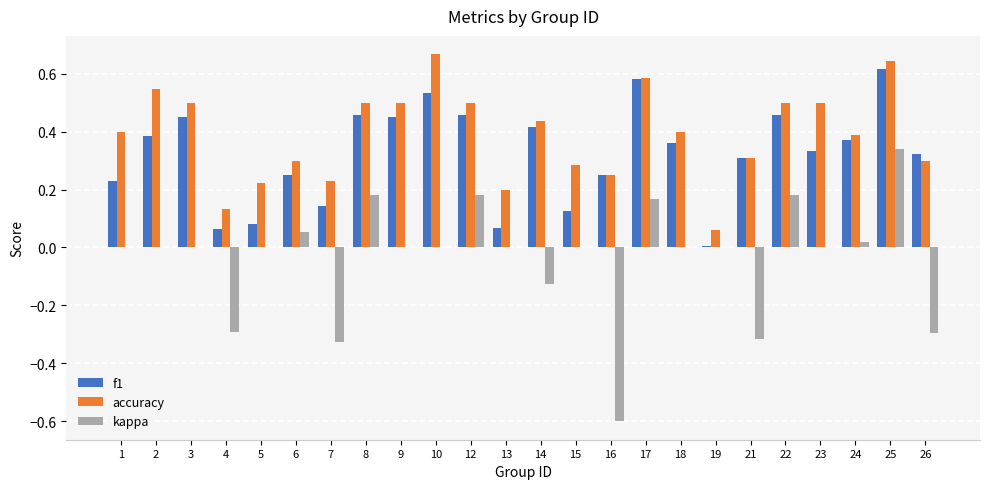

How many groups of bars are there?

24